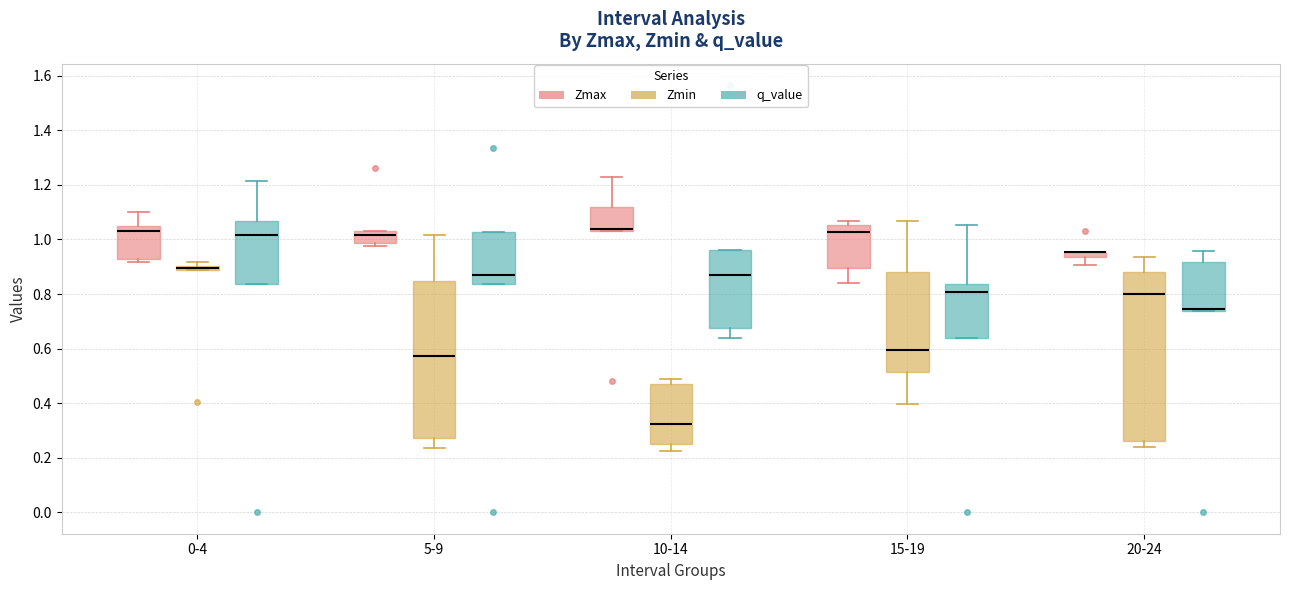

Comparing the boxes themselves (not the whiskers), which one is the tallest?

20-24 (Zmin)